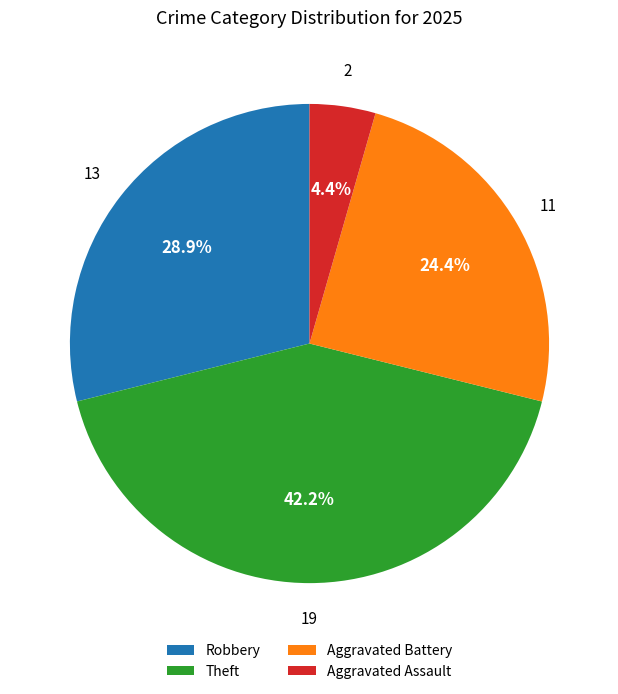

What is the largest slice in the pie chart?

Theft